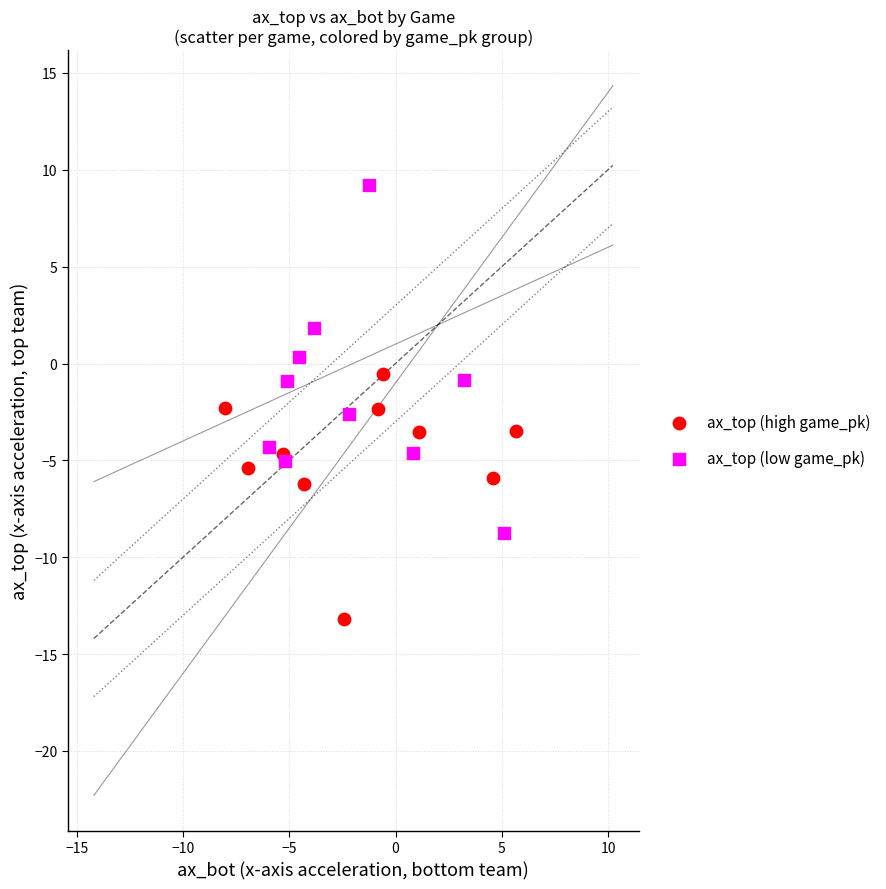

Which series contains the lowest Y value?

ax_top (high game_pk)